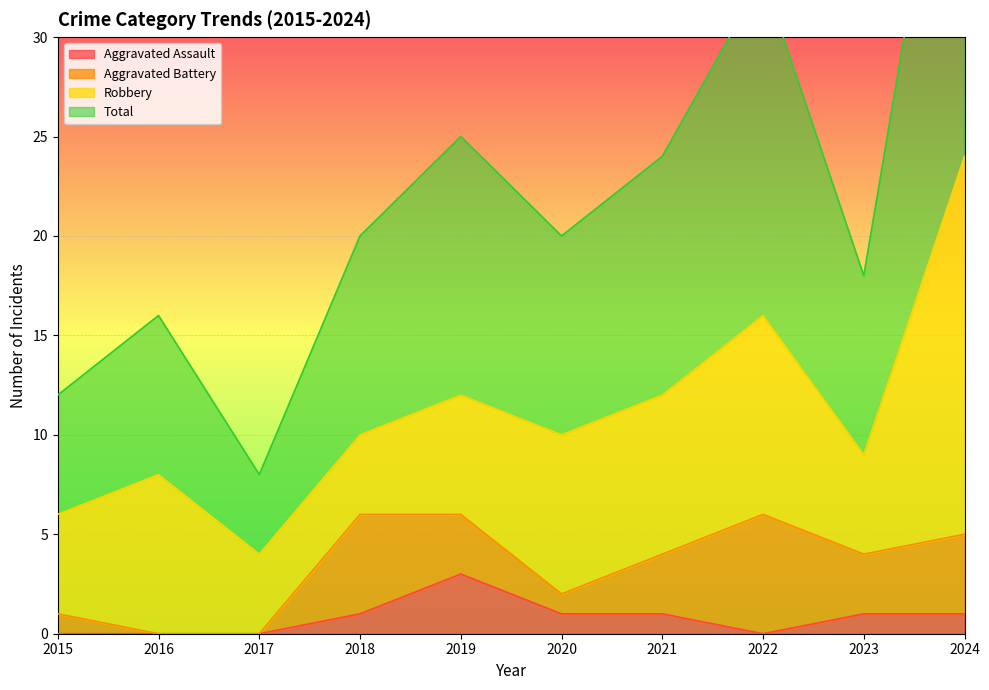

Which series has the largest total across all categories?

Total